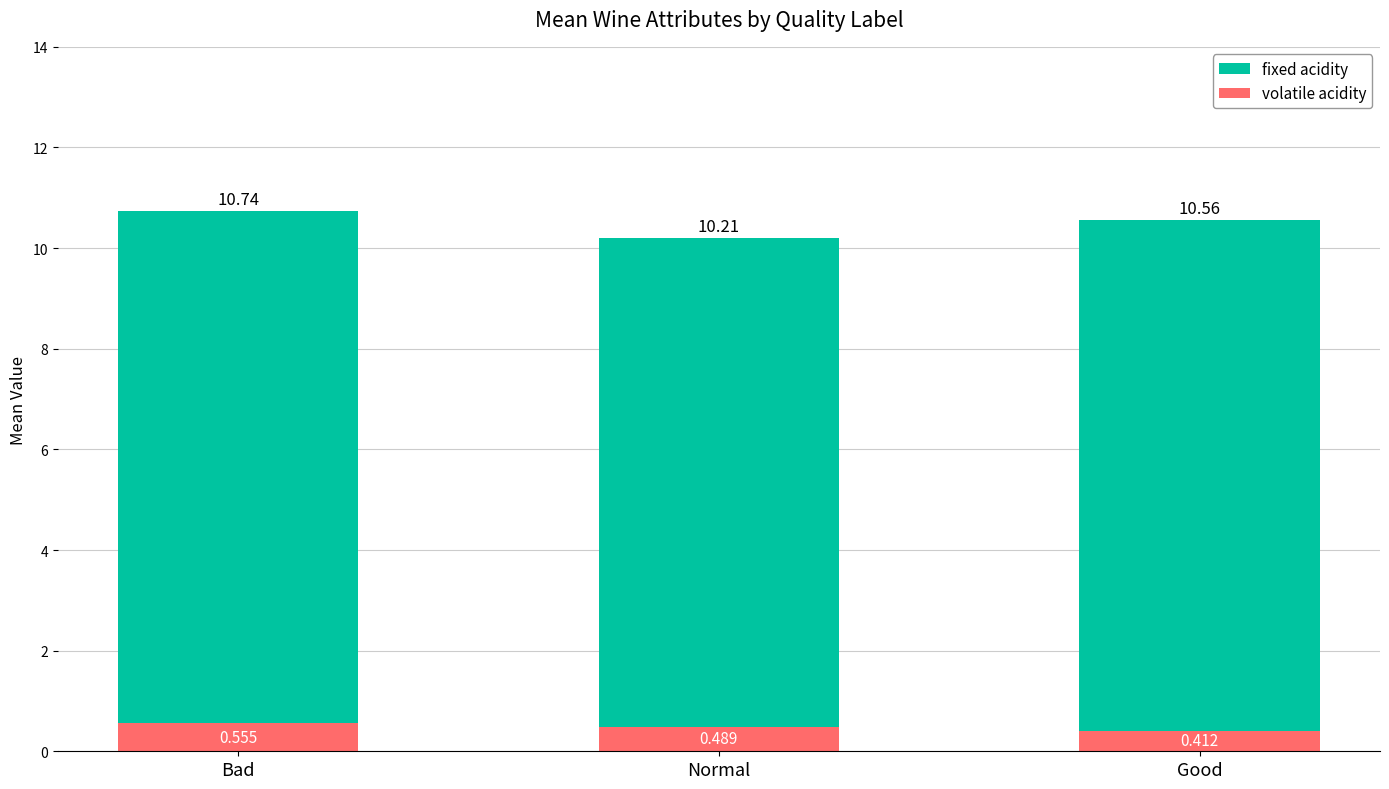

What value does the fixed acidity series have at Normal?

10.2